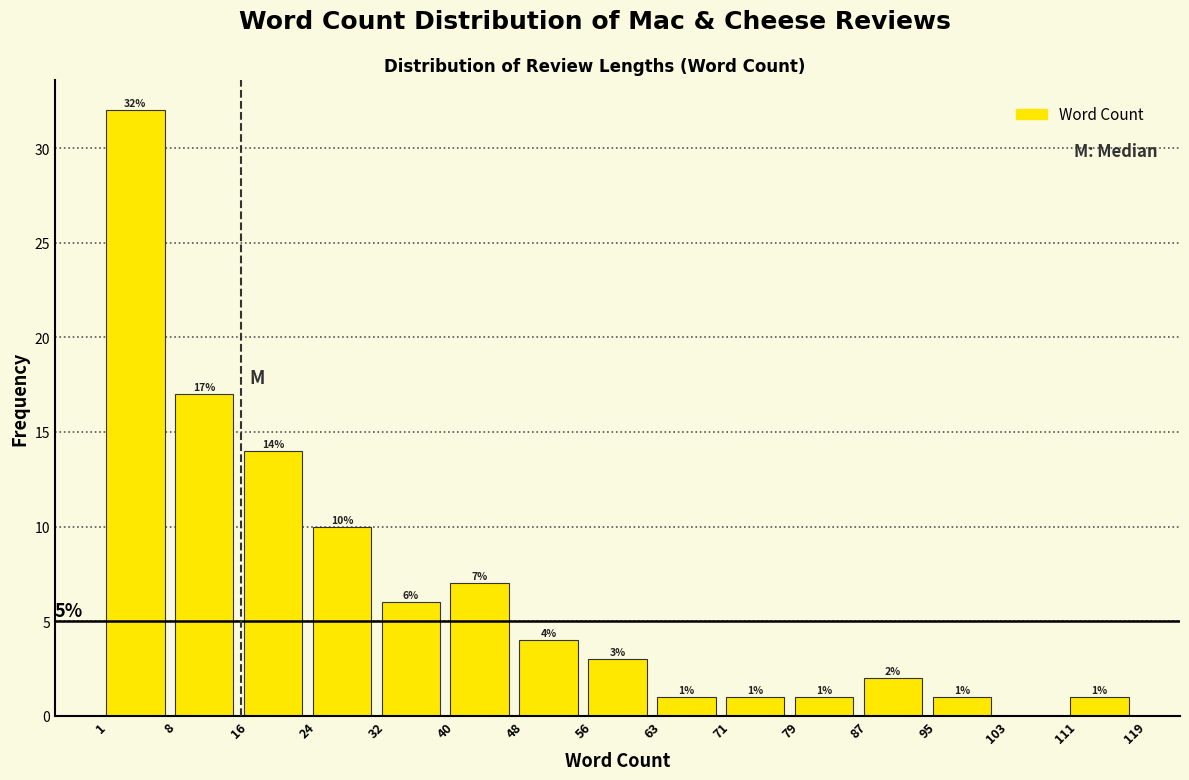

Which range on the x-axis has the tallest bar?

1 to 8